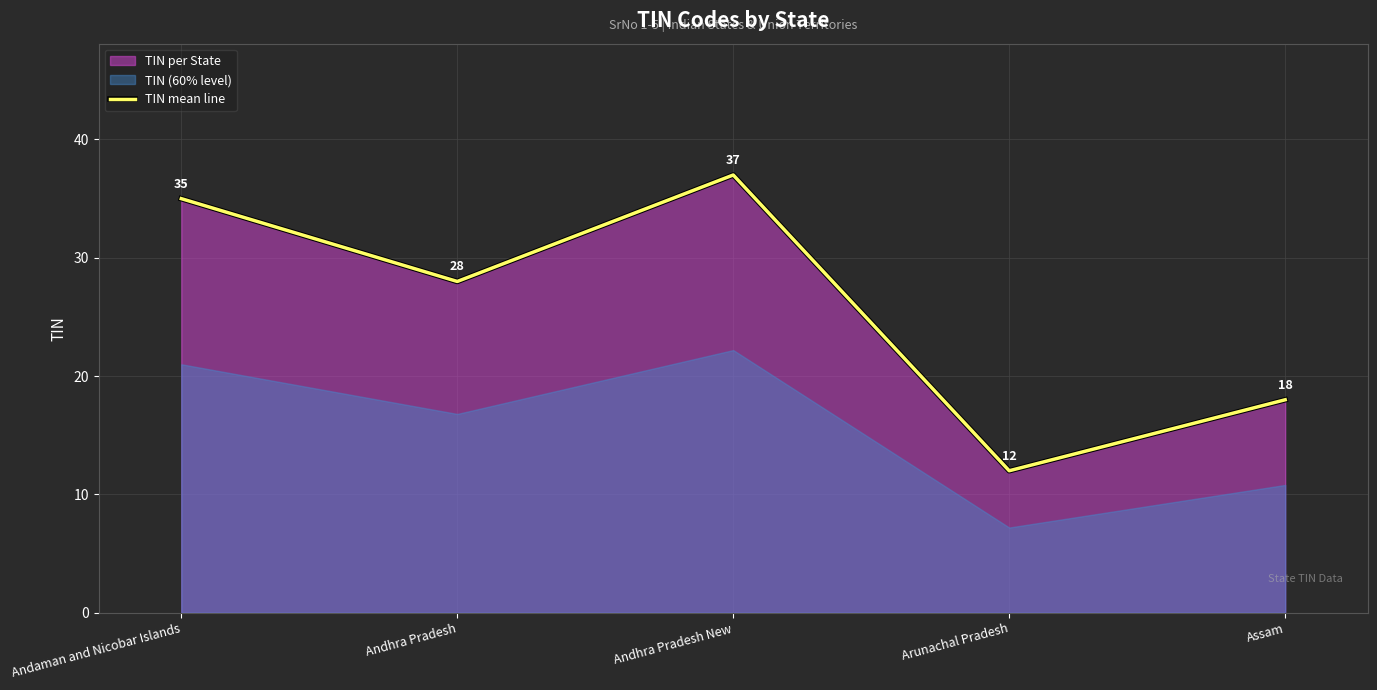

What is the minimum value shown in the chart?

12